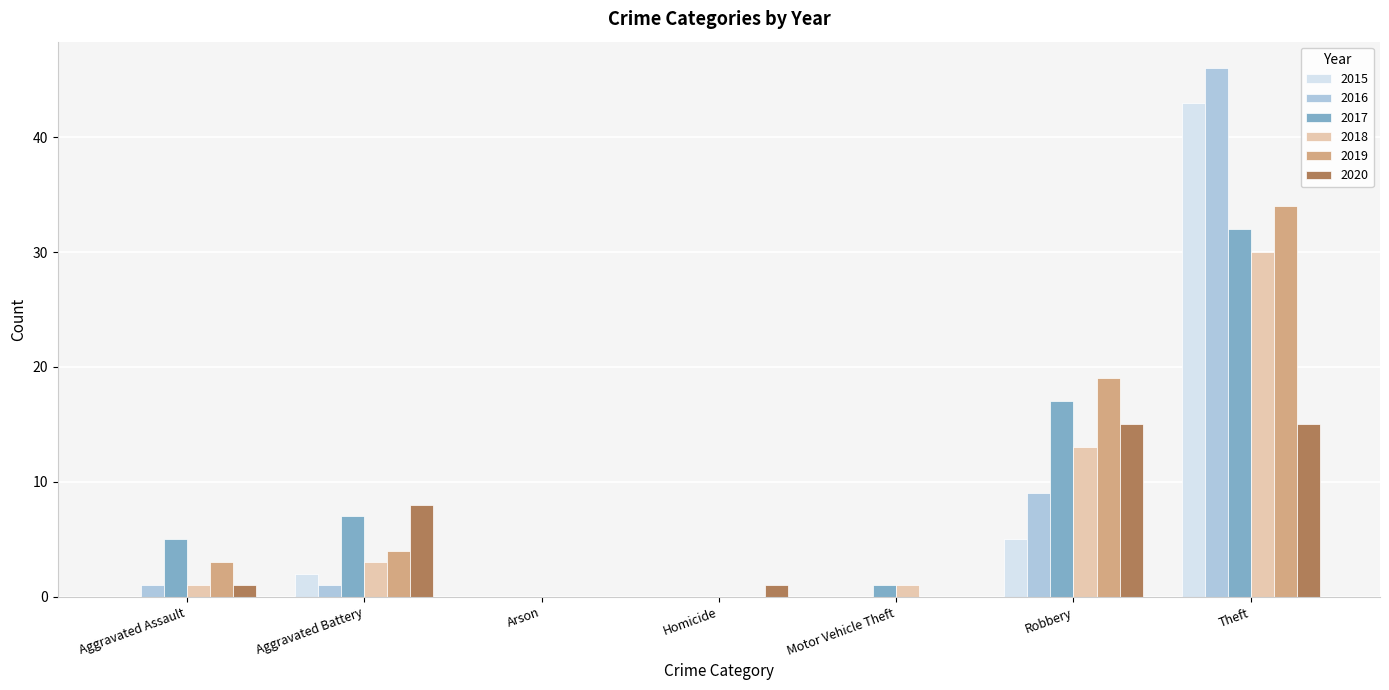

What are all the series names shown in the legend?

2015, 2016, 2017, 2018, 2019, 2020